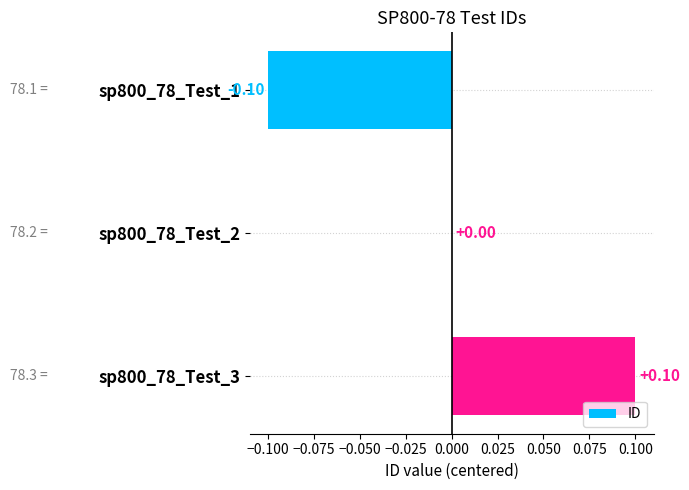

What is the change in value from sp800_78_Test_1 to sp800_78_Test_3?

+0.2